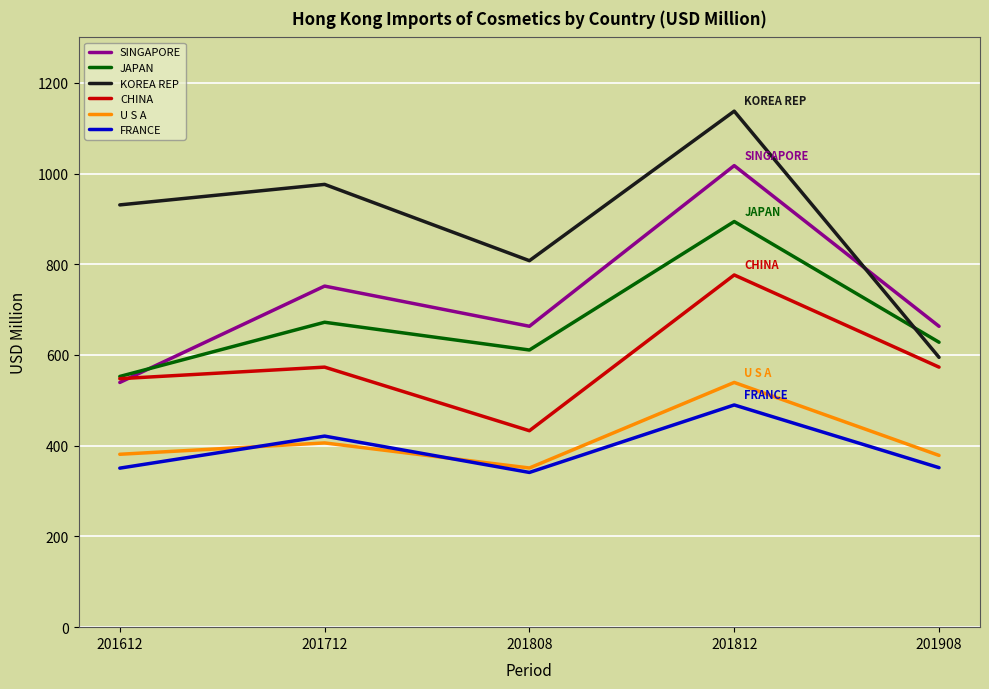

What is the sum of all KOREA REP values?

4446.8